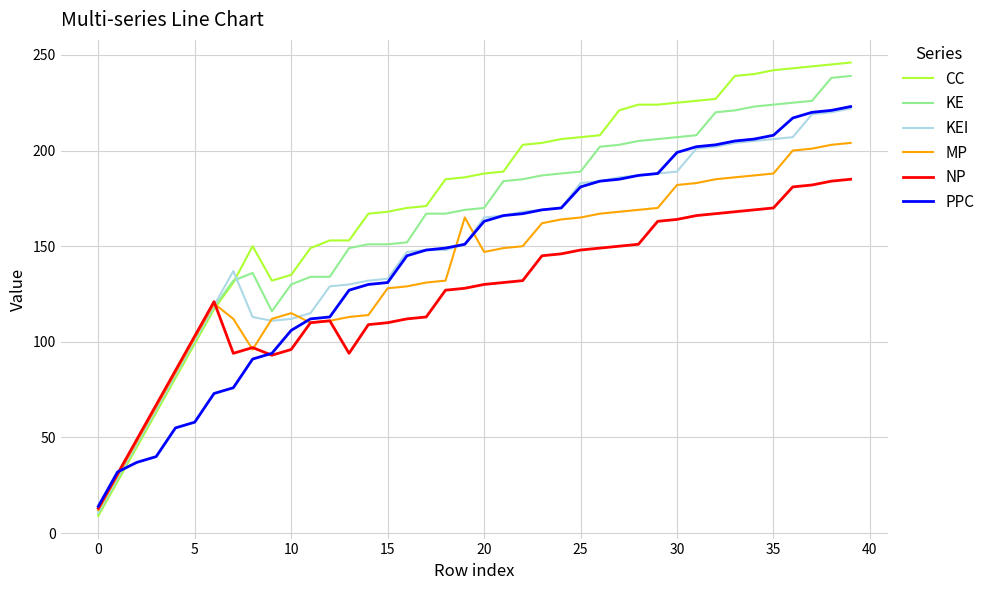

Is this an area chart (filled region under the line)?

No